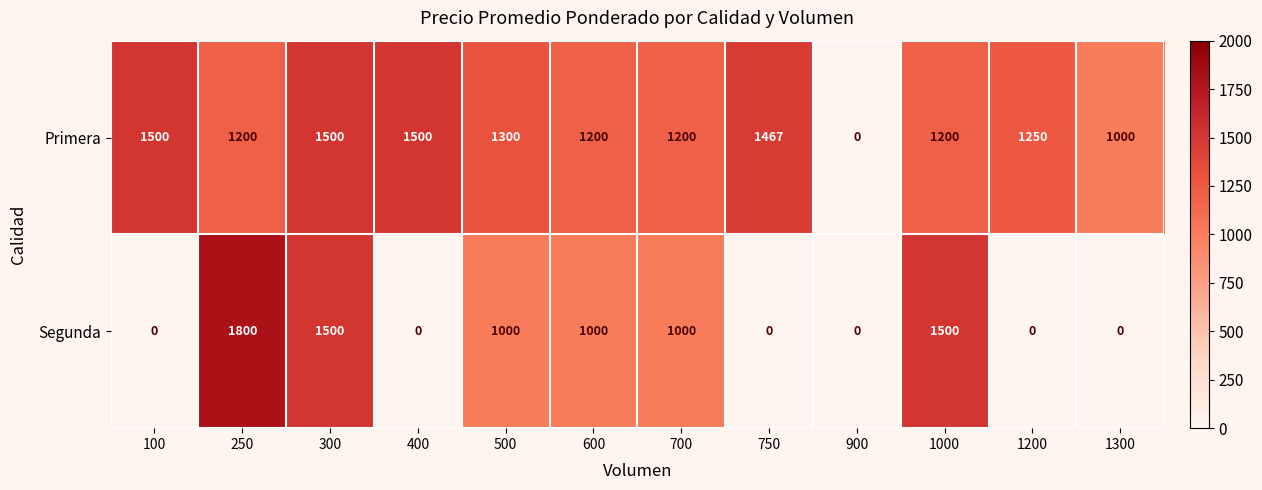

At how many categories does at least one series exceed 1347?

6